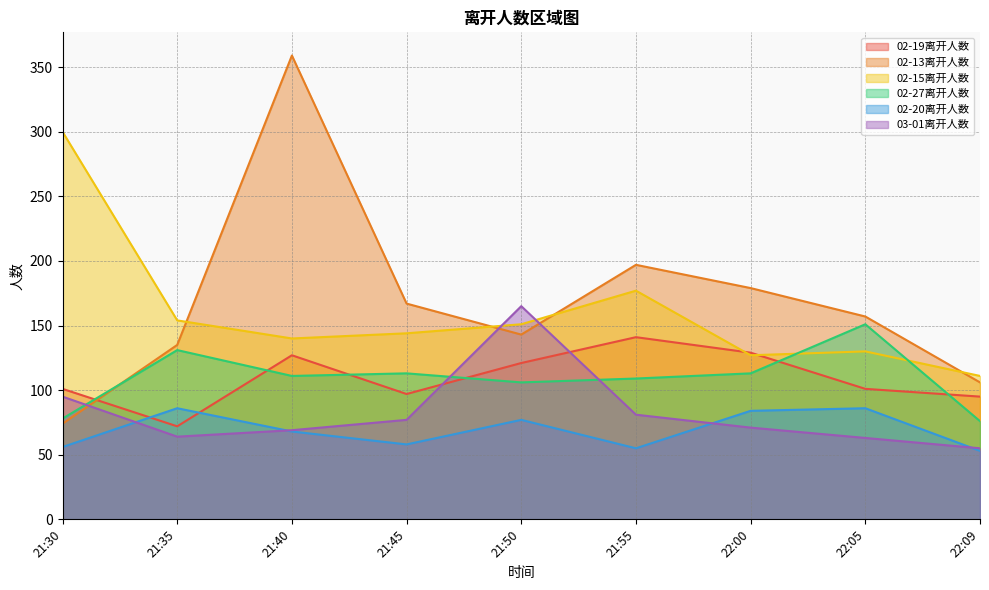

Reading right to left, list all the values displayed in this chart.

02-19离开人数: 95	101	129	141	121	97	127	72	101
02-13离开人数: 106	157	179	197	143	167	359	135	74
02-15离开人数: 111	130	127	177	151	144	140	154	300
02-27离开人数: 76	151	113	109	106	113	111	131	78
02-20离开人数: 53	86	84	55	77	58	68	86	56
03-01离开人数: 55	63	71	81	165	77	69	64	95